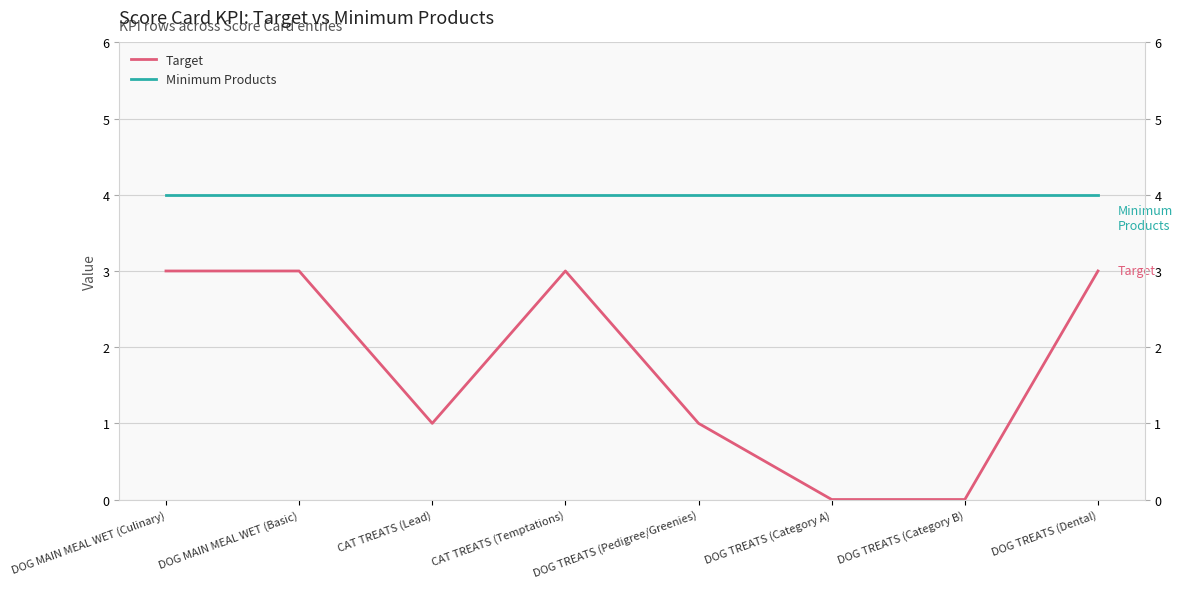

What is the label of the 7th point from the left?

DOG TREATS (Category B)